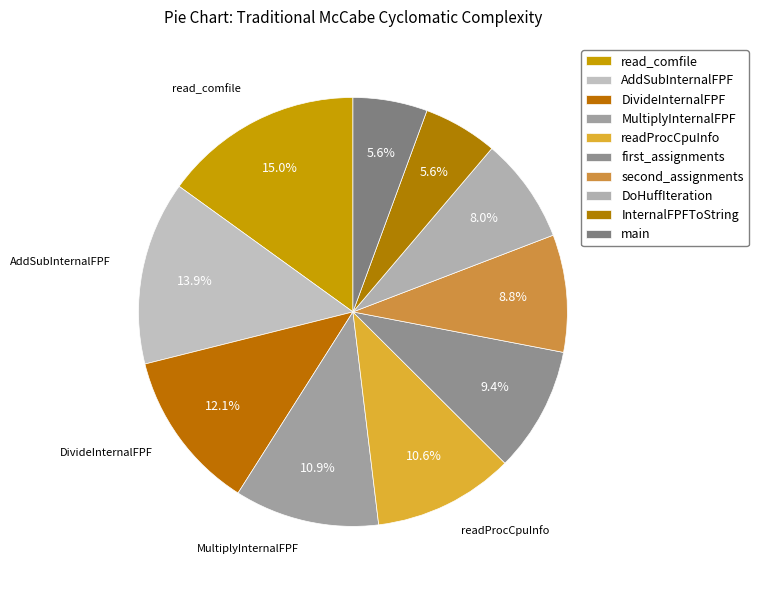

To the nearest percent, what is the combined percentage of second_assignments and DivideInternalFPF?

21%